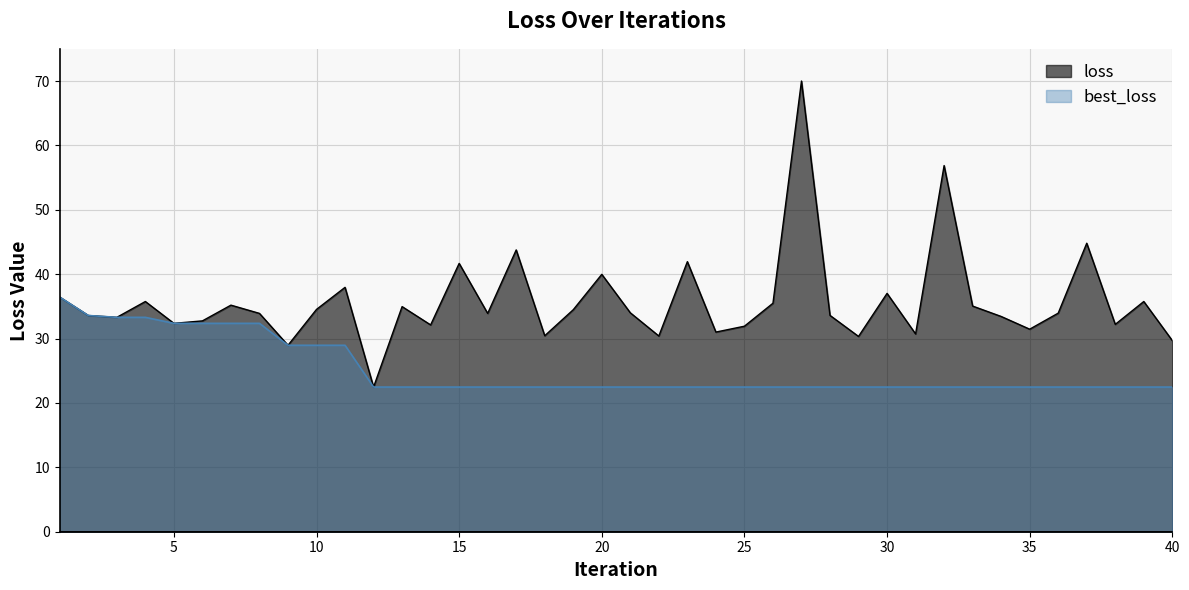

What is the difference between the maximum and minimum values in the loss series?

47.5